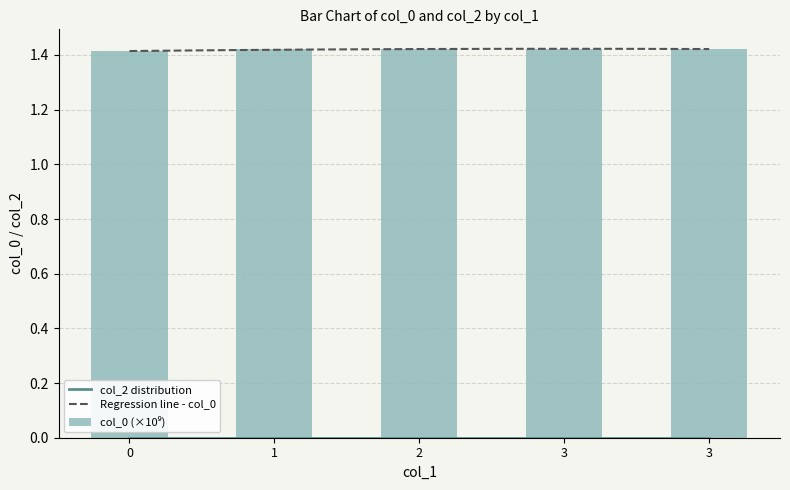

What is the minimum value shown in the chart?

1.4